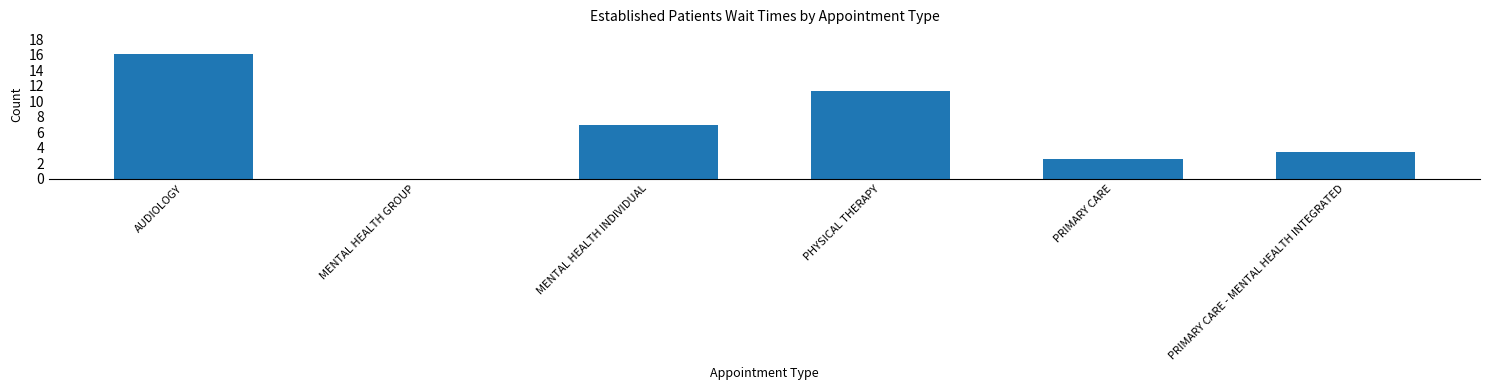

Which has a higher value, PRIMARY CARE or PHYSICAL THERAPY?

PHYSICAL THERAPY